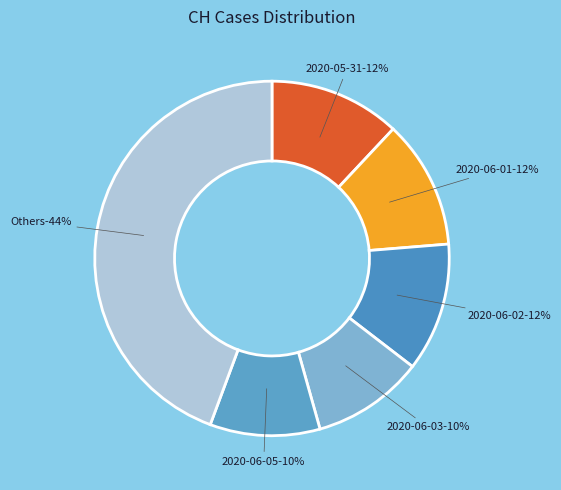

The 2020-06-07 slice represents 15% of the pie. True or false?

False